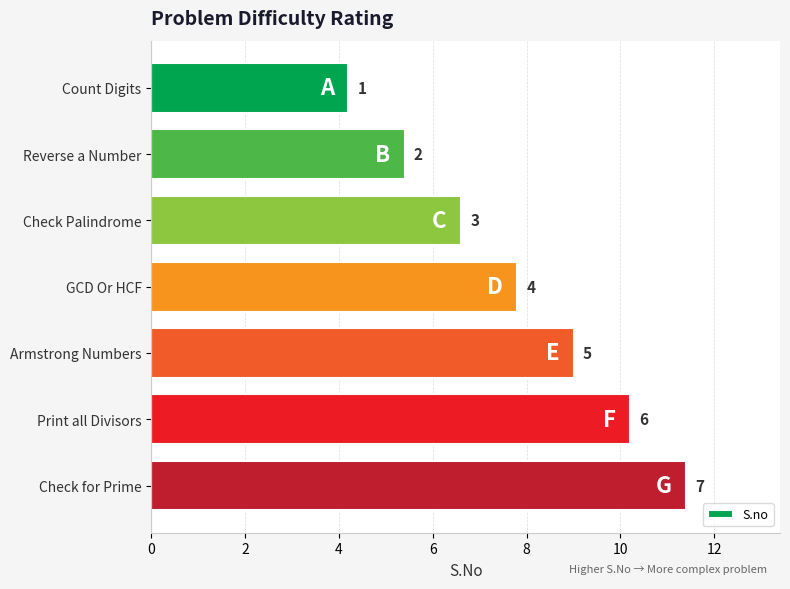

How many bars are there in total?

7